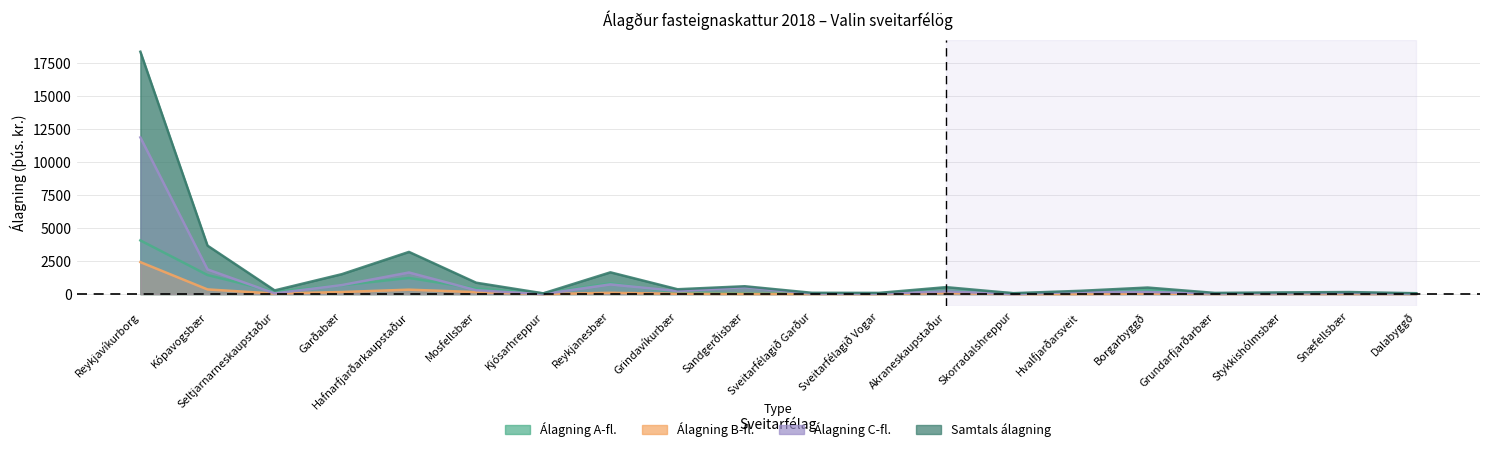

What is the label of the 7th point from the right?

Skorradalshreppur